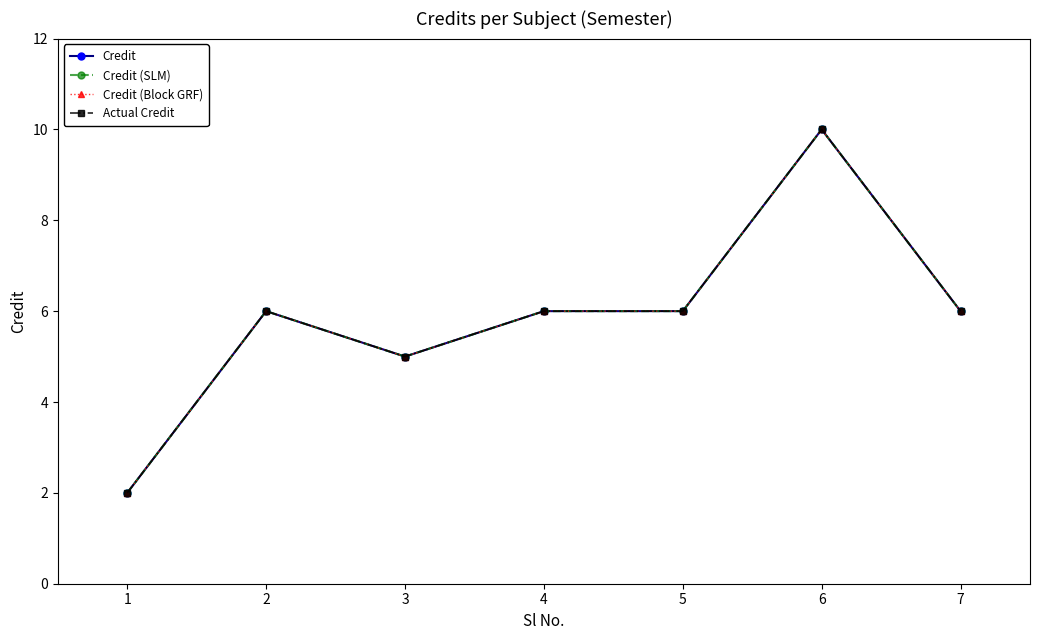

How many lines are shown in the chart?

4